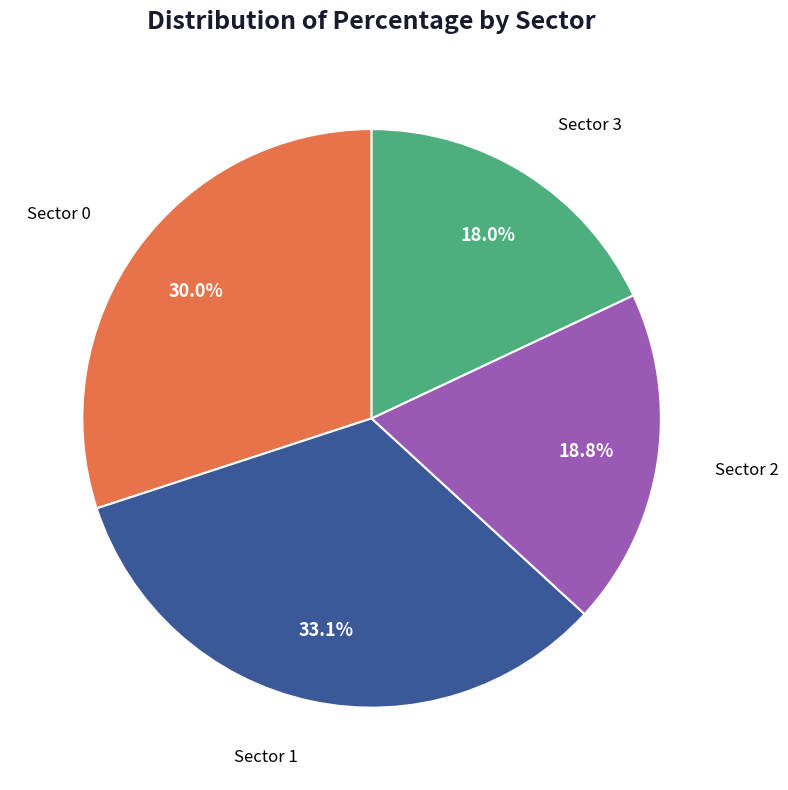

Is there any slice that represents more than half of the pie?

No